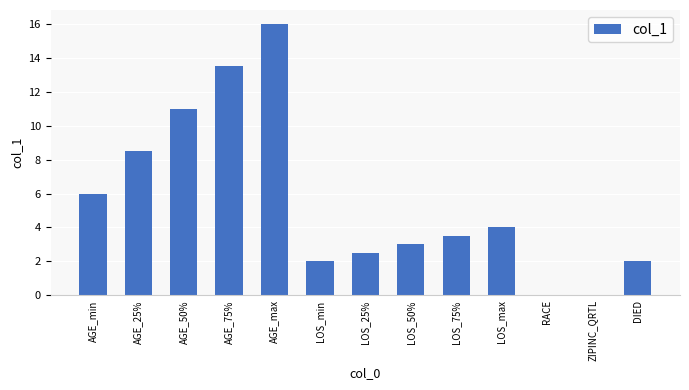

What is the average value?

5.5